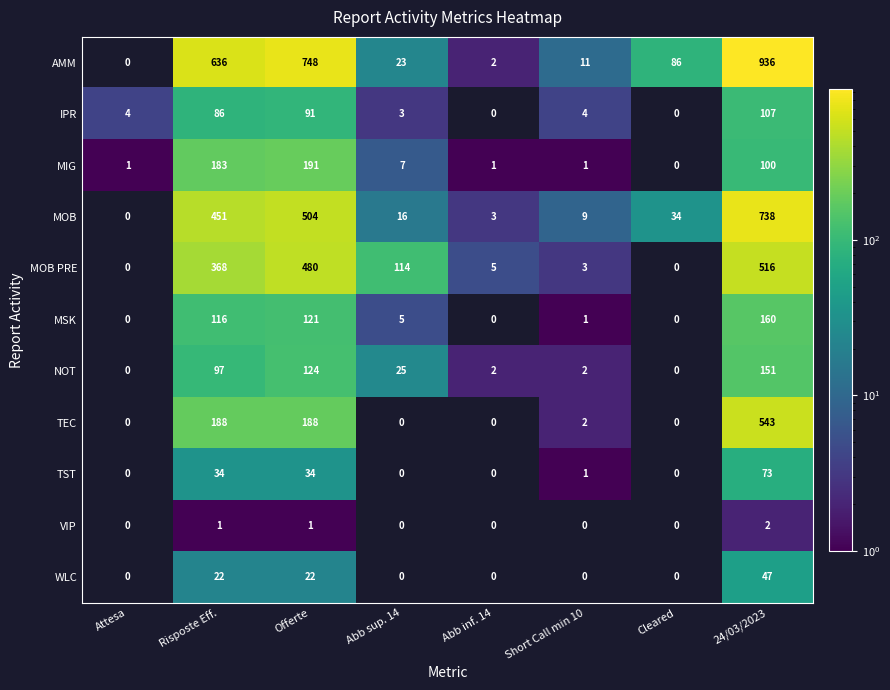

What is the difference between the AMM values at 24/03/2023 and Offerte?

188